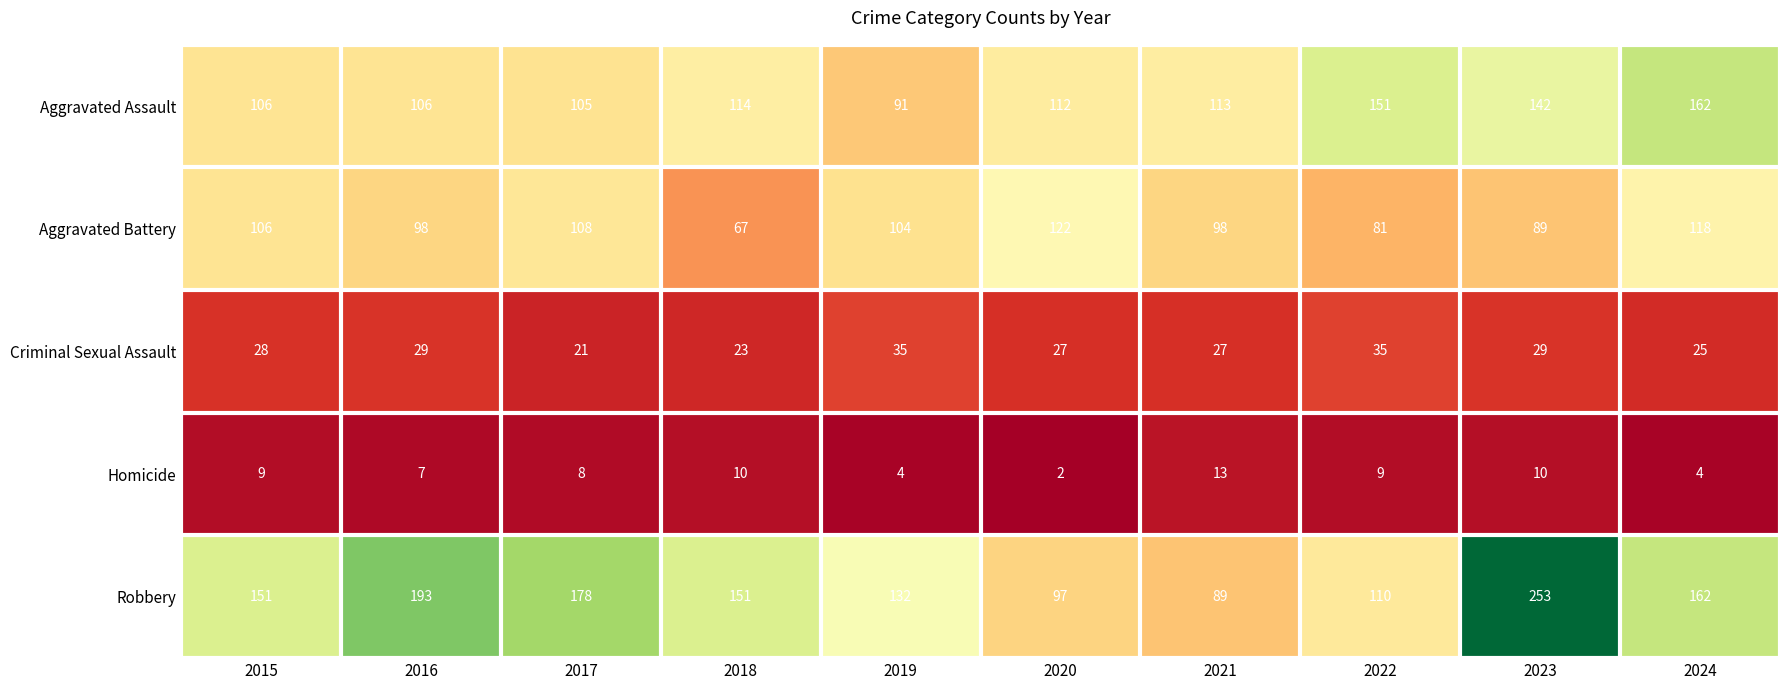

What is the minimum value for Aggravated Battery?

67